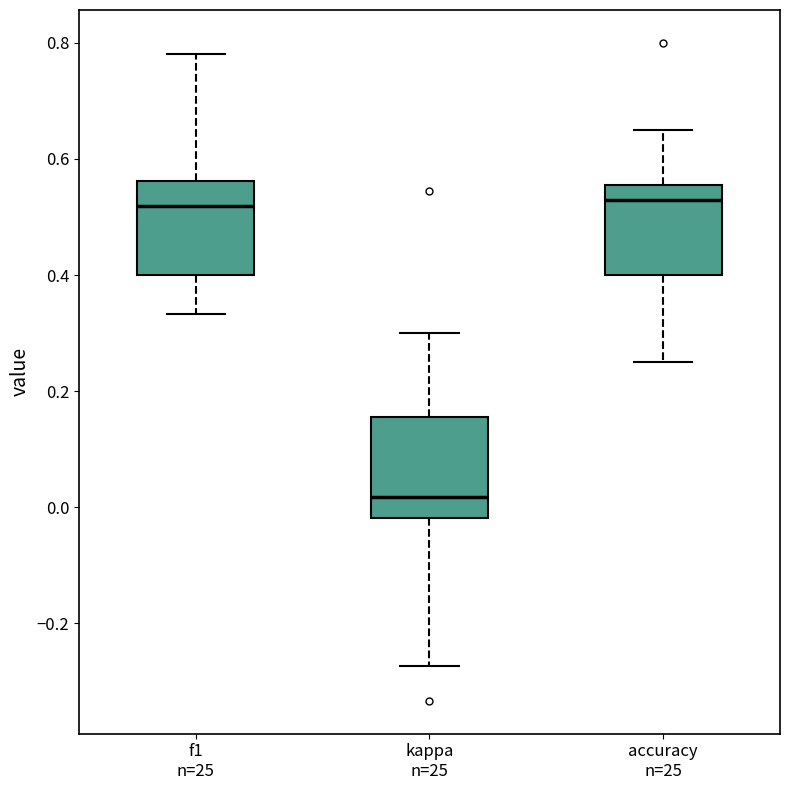

Where does the median line of the box for f1 n=25 sit on the y-axis? The values are not printed on the chart, so give them approximately, as read against the axis.

0.52